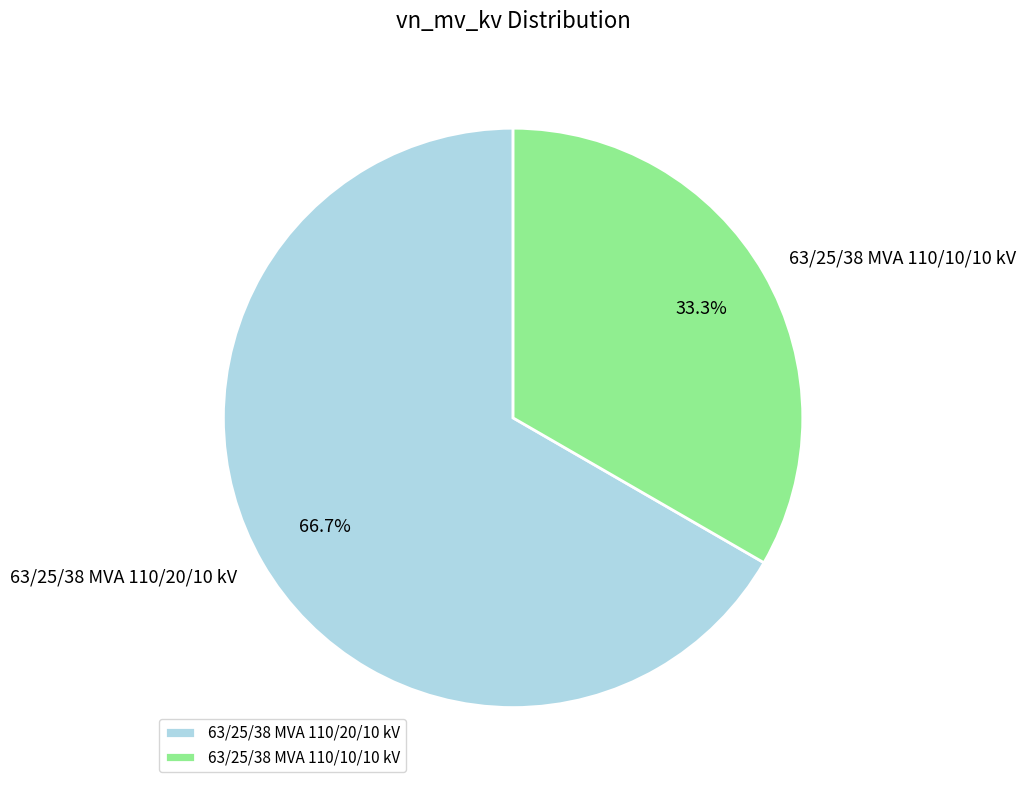

How many segments does this pie chart have?

2